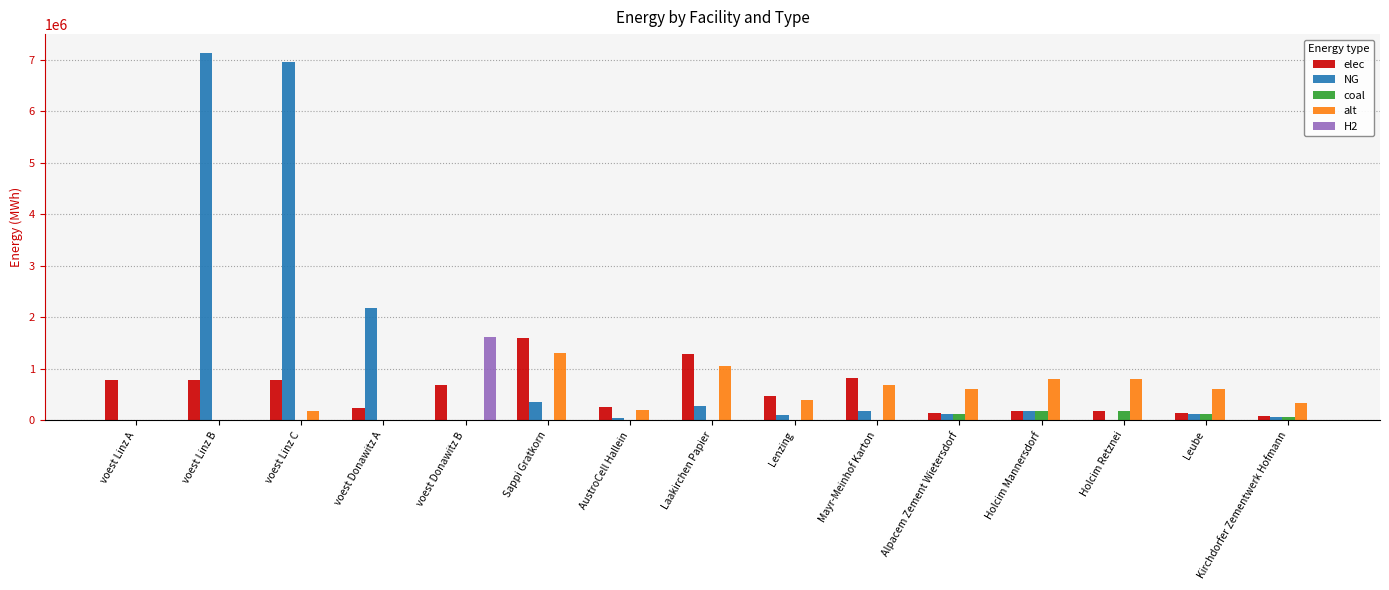

True or false: alt has a value of 209607.6 at AustroCell Hallein.

True